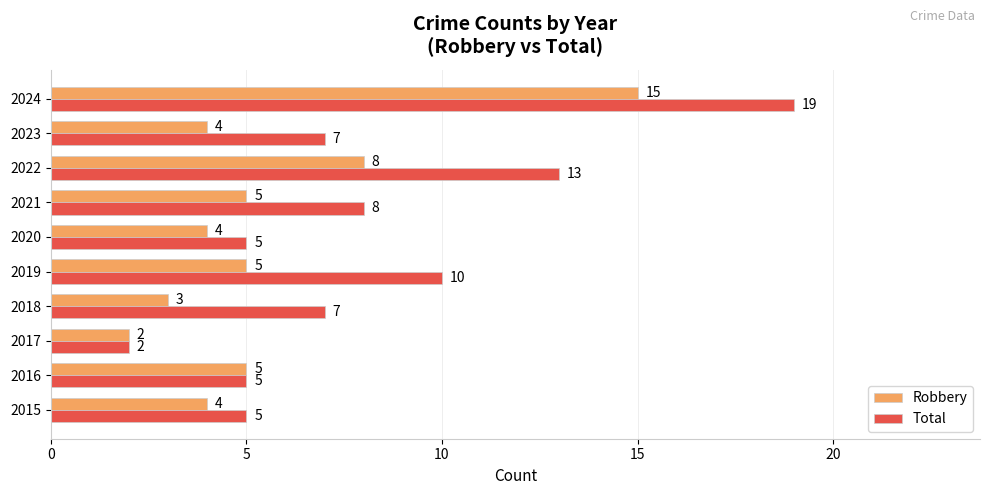

What is the total value across all series at 2023?

11